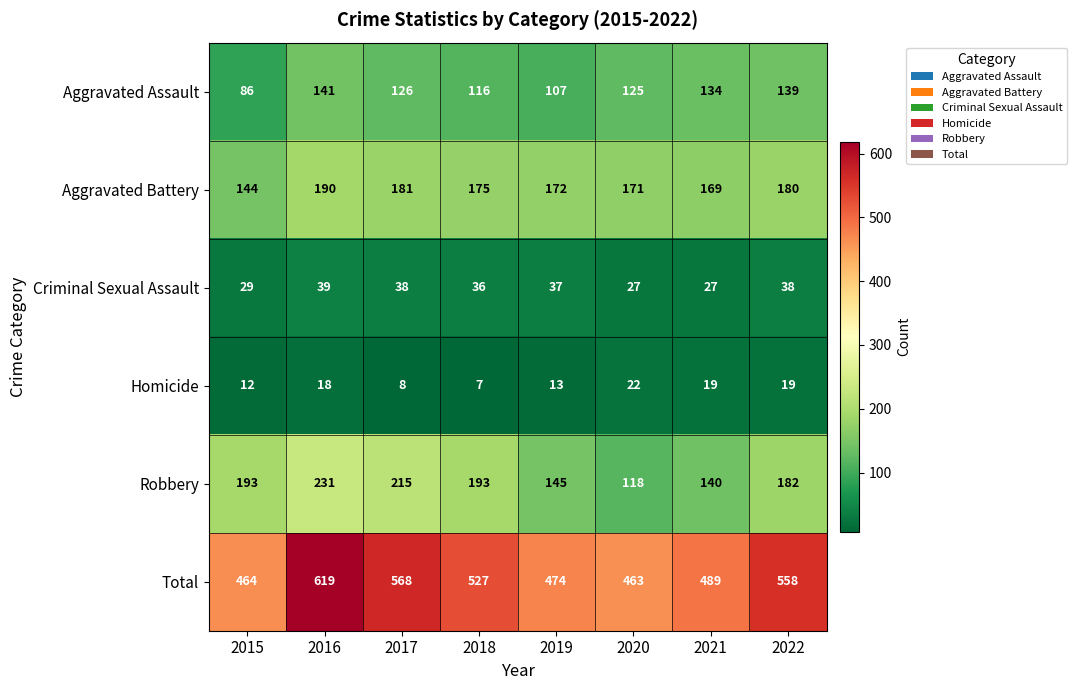

How many series are shown in this chart?

6